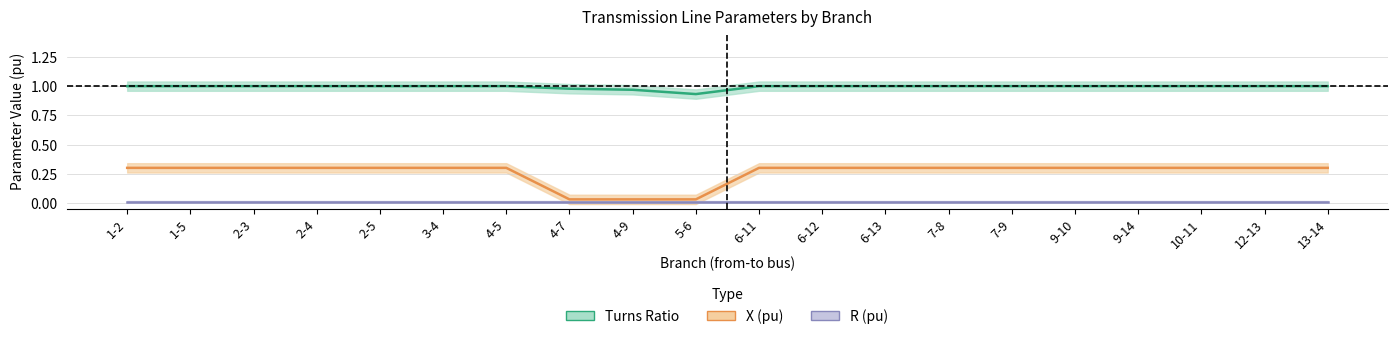

What is the label of the 16th point from the left?

9-10